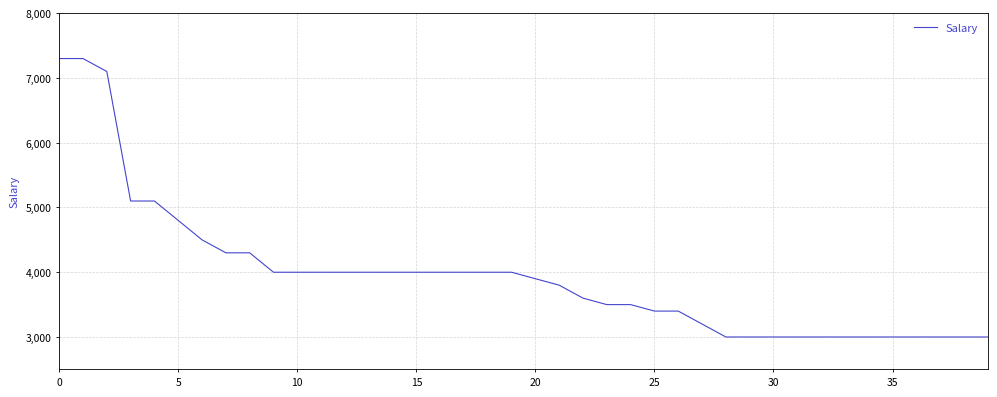

What is the minimum value shown in the chart?

3000